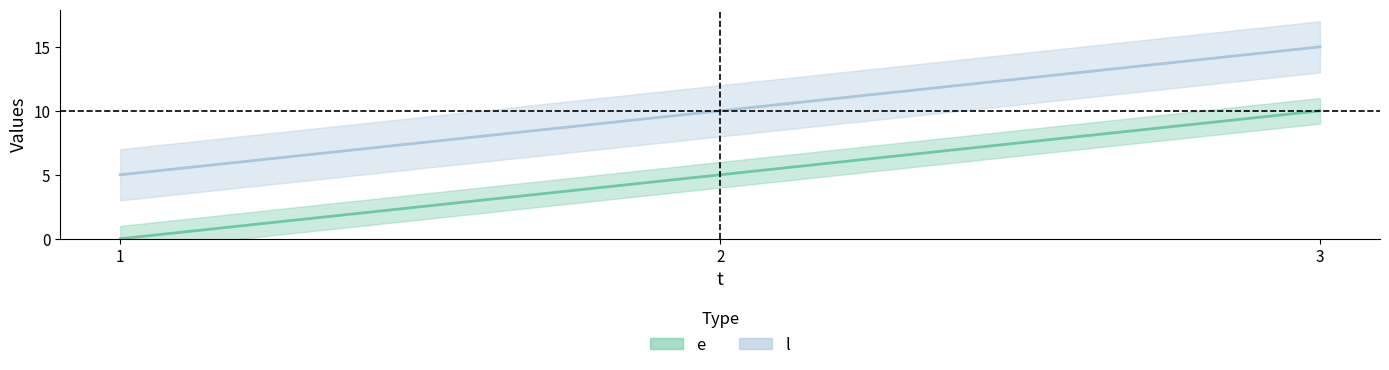

What are all the series names shown in the legend?

e, l